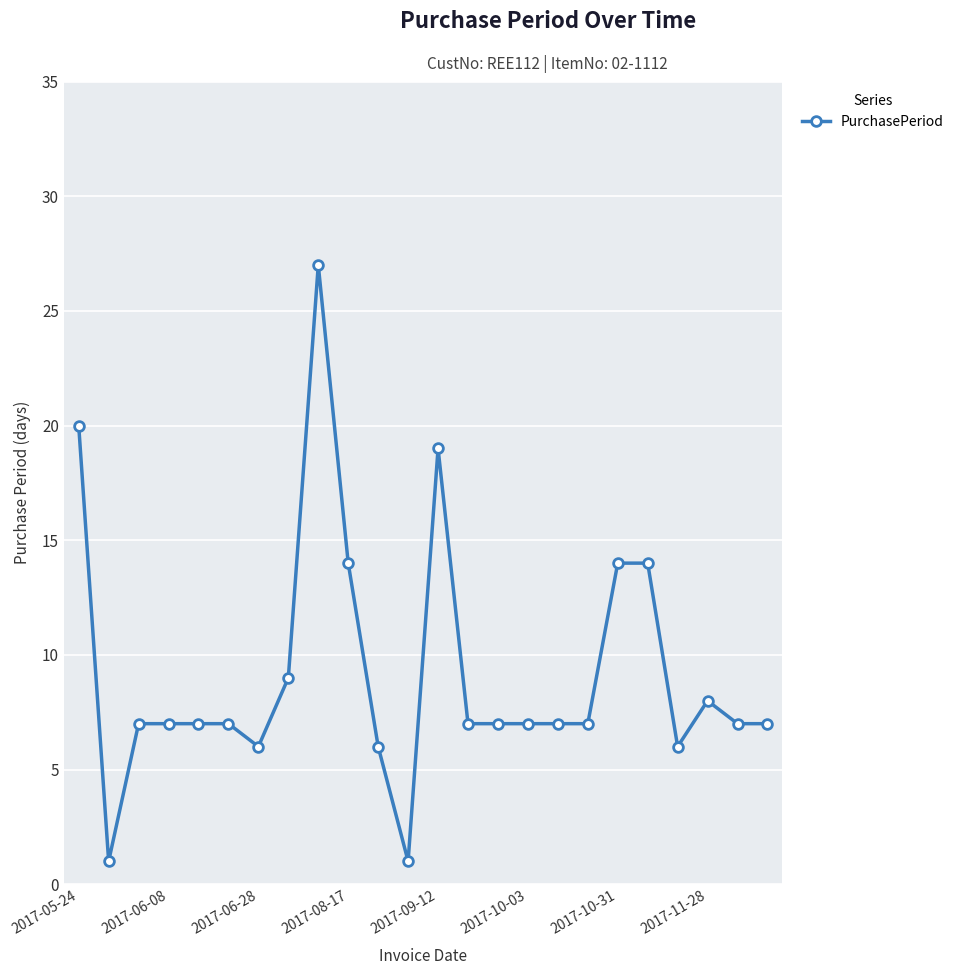

Reading left to right, list all the values displayed in this chart.

20	1	7	7	7	7	6	9	27	14	6	1	19	7	7	7	7	7	14	14	6	8	7	7